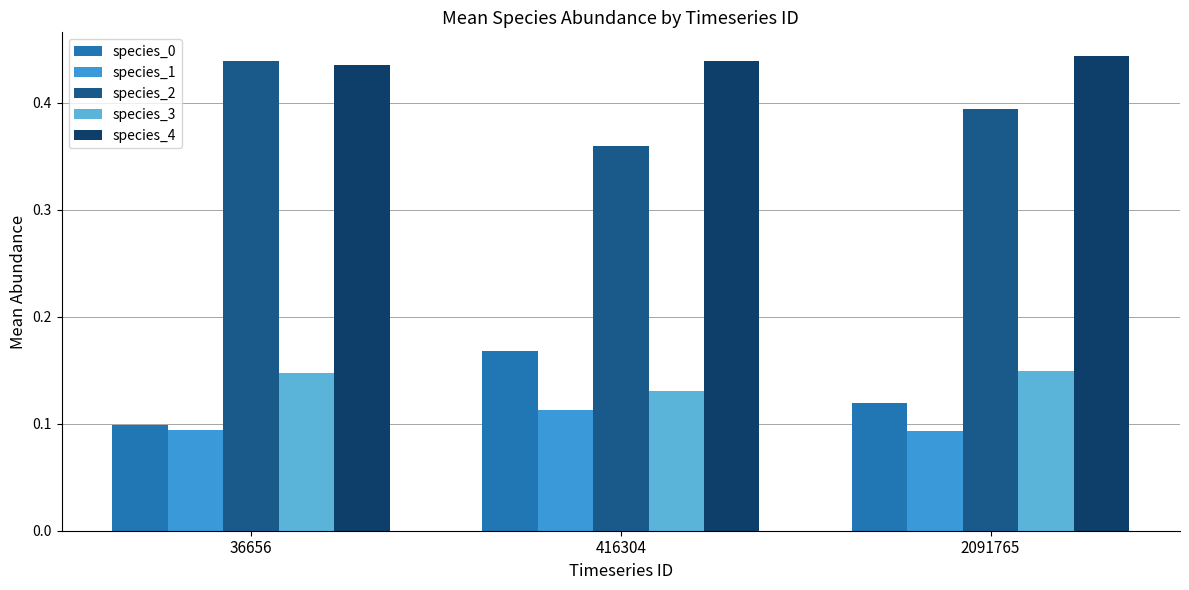

List the series in order of their peak value, highest first.

species_4, species_2, species_0, species_3, species_1